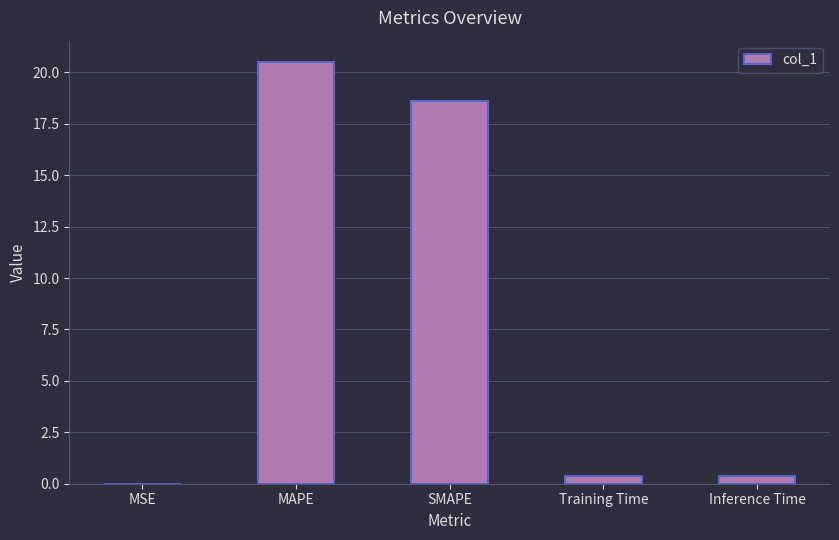

At which category does the chart reach its peak across all series?

MAPE